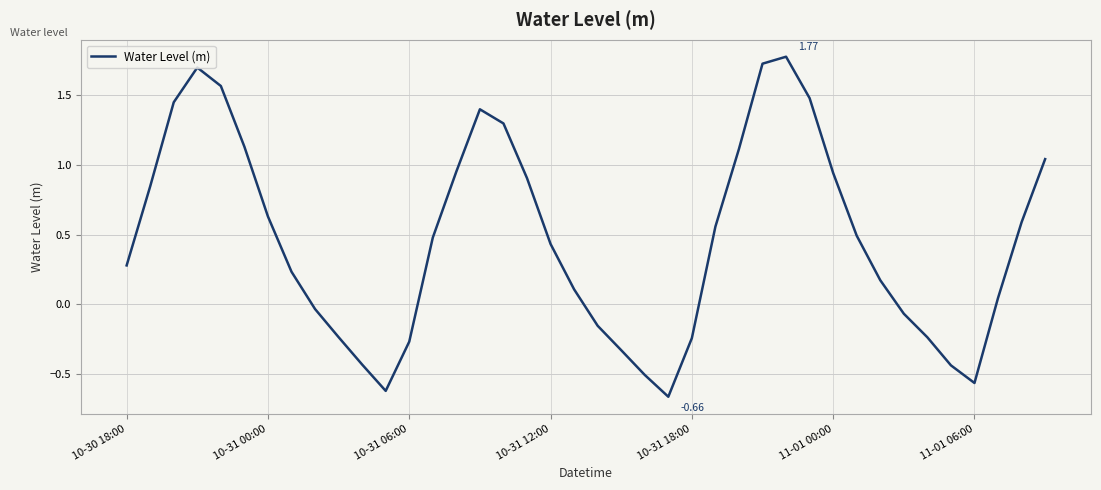

Rank the categories by value from highest to lowest.

28, 27, 10-31 12:00, 10-31 18:00, 29, 10-31 06:00, 15, 16, 11-01 00:00, 26, 39, 14, 30, 17, 10-31 00:00, 11-01 06:00, 38, 25, 31, 13, 18, 10-30 18:00, 7, 32, 19, 37, 8, 33, 20, 9, 34, 24, 12, 21, 10, 35, 22, 36, 11, 23